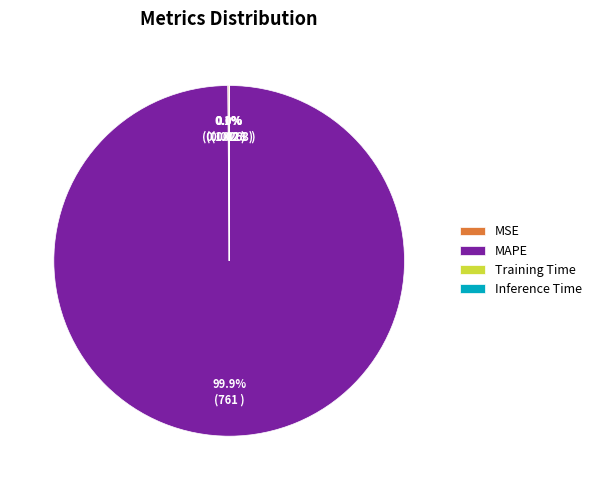

Which slice represents more than half of the pie?

MAPE